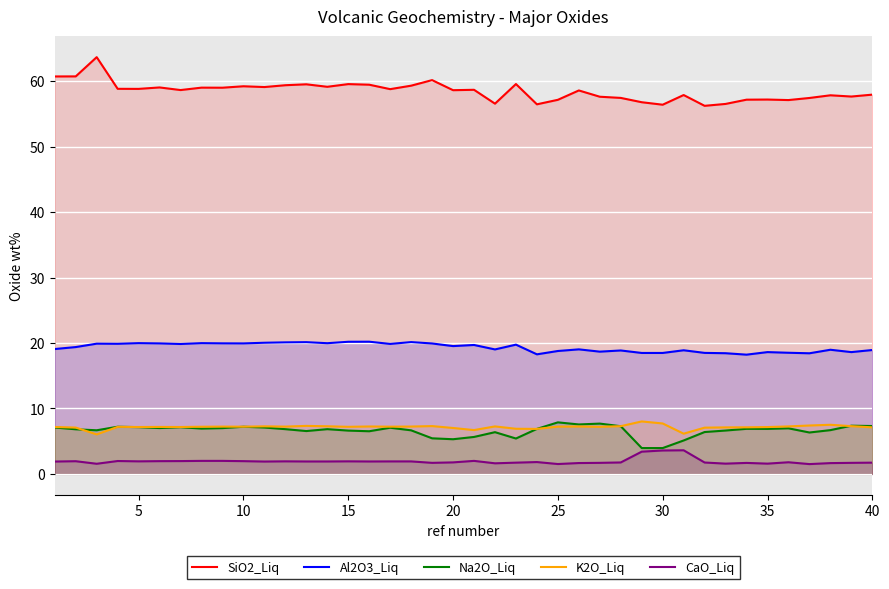

Which series has the widest spread of values?

SiO2_Liq